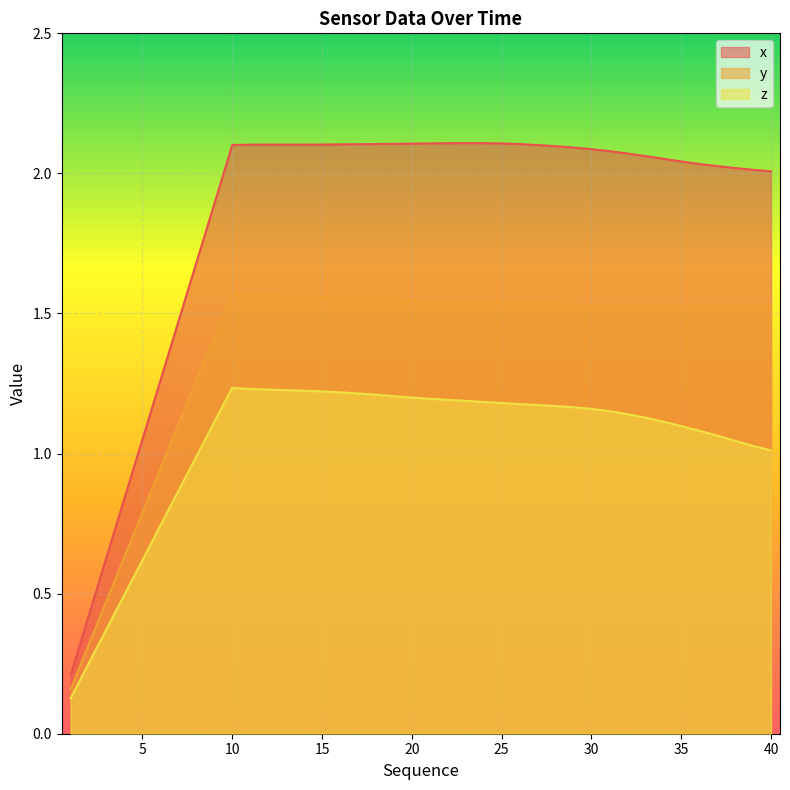

Read the z value at 20.

1.2